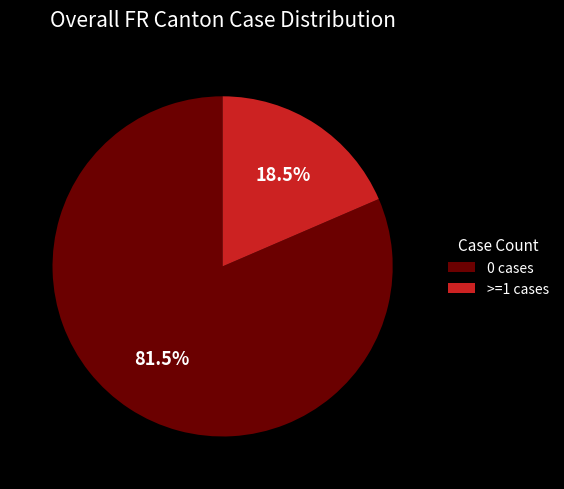

How many segments does this pie chart have?

2